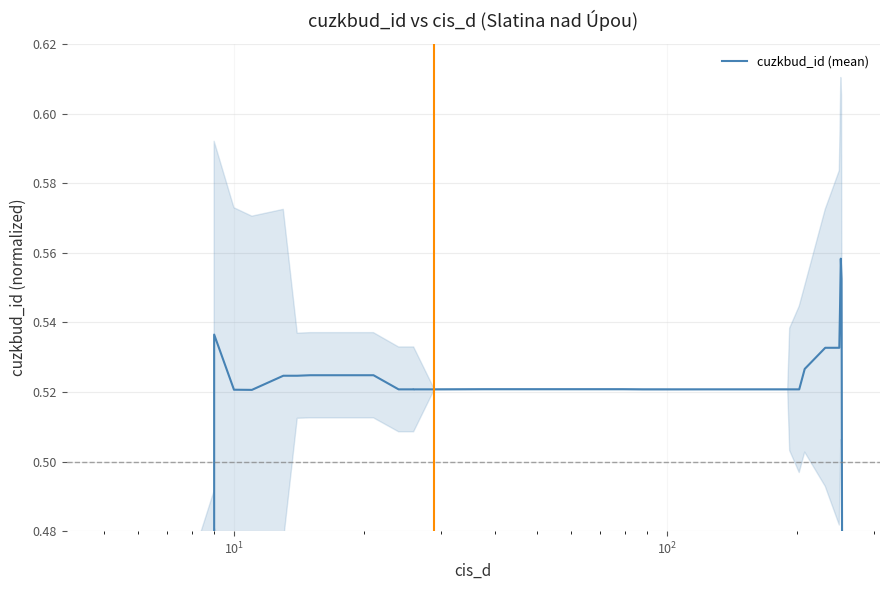

Reading left to right, transcribe all the data shown in this chart.

0.3	0.4	0.5	0.5	0.5	0.5	0.5	0.5	0.5	0.5	0.5	0.5	0.5	0.5	0.5	0.5	0.5	0.5	0.5	0.5	0.5	0.5	0.5	0.5	0.5	0.5	0.5	0.5	0.5	0.5	0.5	0.5	0.5	0.5	0.5	0.5	0.6	0.6	0.4	0.3